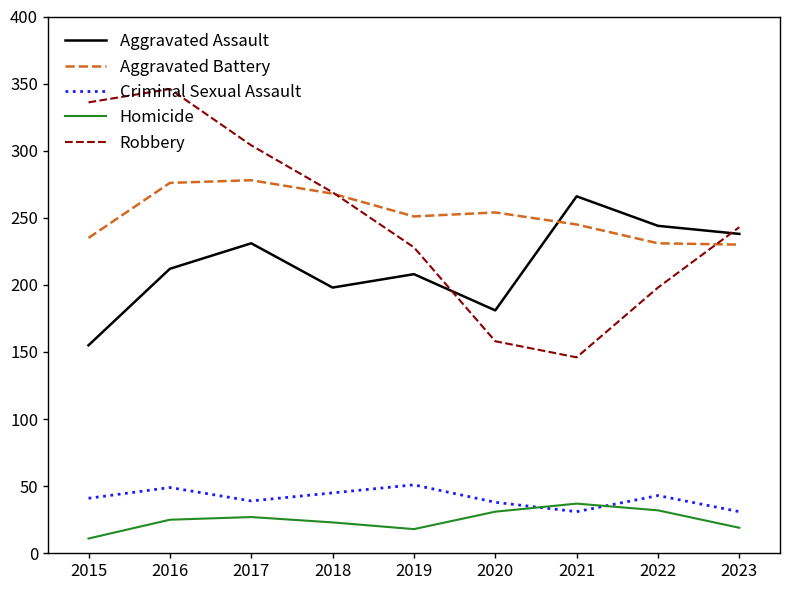

What is the minimum value shown in the chart?

11